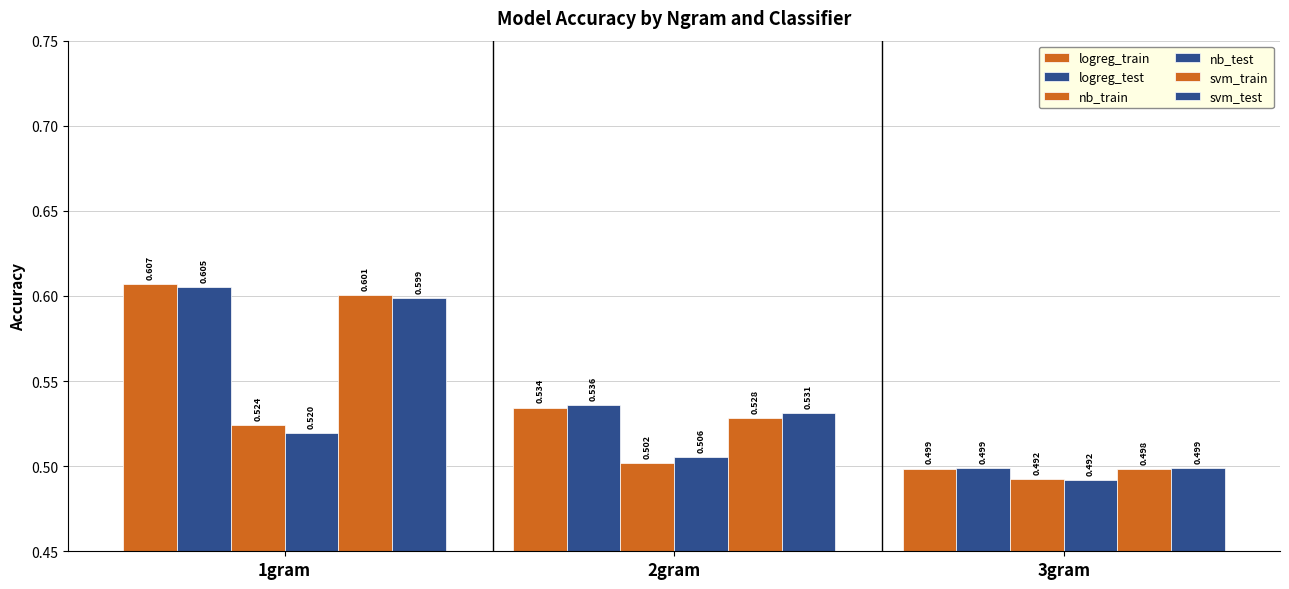

Are the bars horizontal?

No